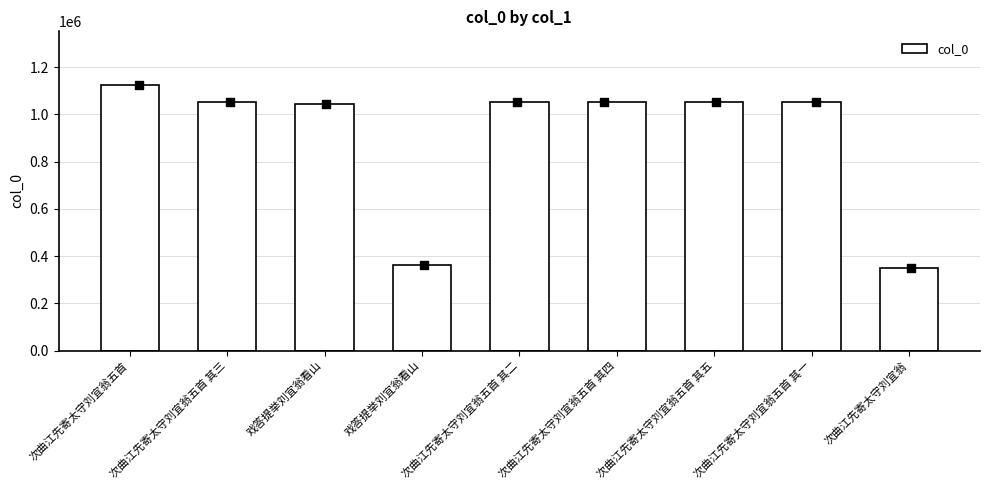

What is the change in value from 次曲江先寄太守刘宜翁五首 其四 to 次曲江先寄太守刘宜翁五首 其一?

-3